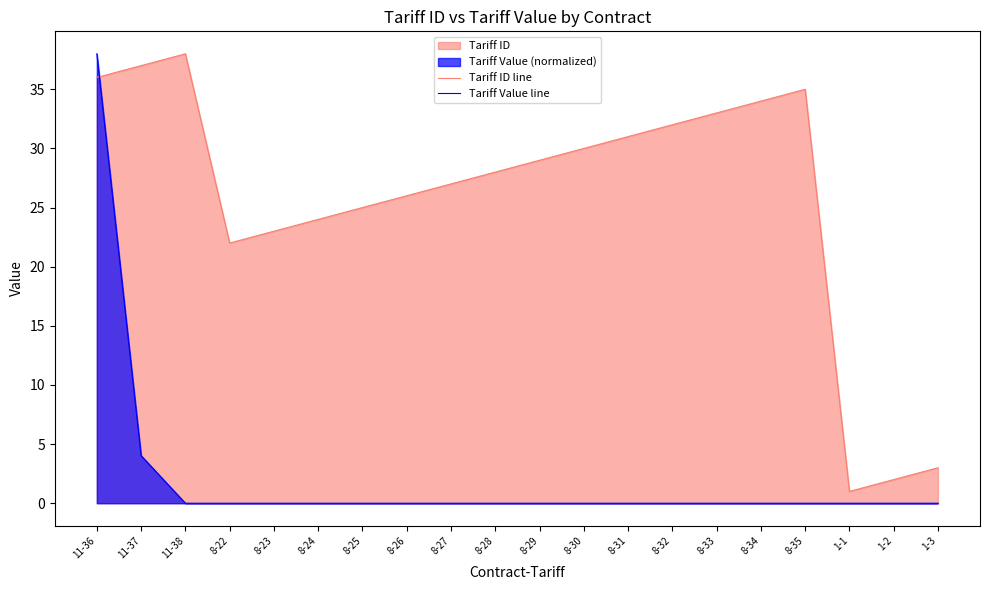

At how many categories does at least one series exceed 30?

8